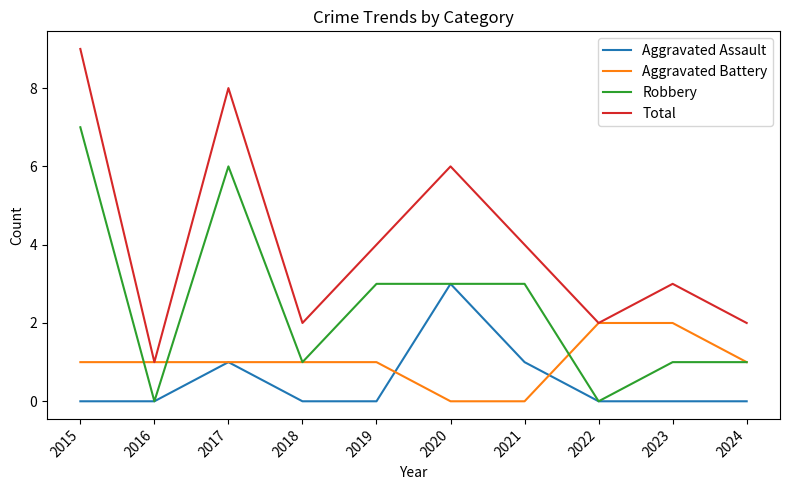

Rank the series at 2015 from lowest to highest value.

Aggravated Assault, Aggravated Battery, Robbery, Total